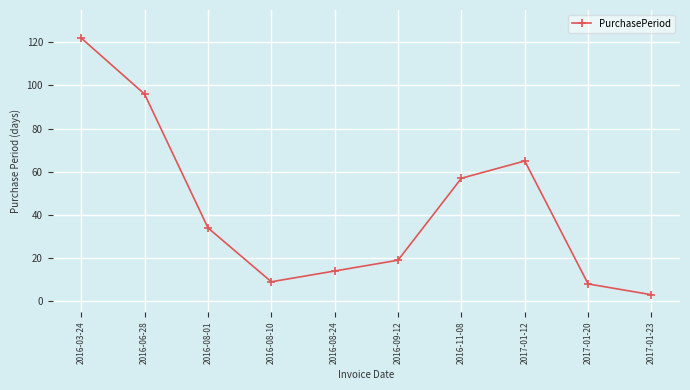

What is the label of the 8th point from the right?

2016-08-01